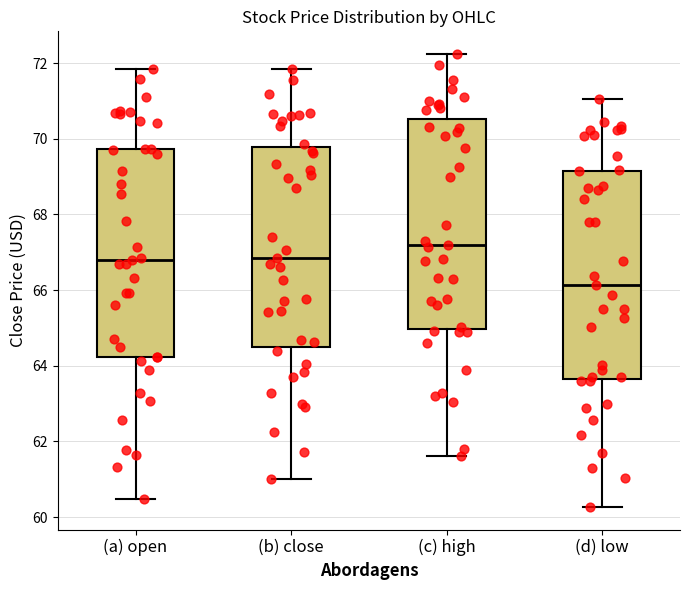

Reading left to right, read every box against the y-axis: the position of its median line, the range the box covers, and the ends of its whiskers. The values are not printed on the chart, so give them approximately, as read against the axis.

(a) open: median 66.8, box 64.2 to 69.8, whiskers 60.4 to 71.8
(b) close: median 66.8, box 64.6 to 69.8, whiskers 61.0 to 71.8
(c) high: median 67.2, box 65.0 to 70.6, whiskers 61.6 to 72.2
(d) low: median 66.2, box 63.6 to 69.2, whiskers 60.2 to 71.0